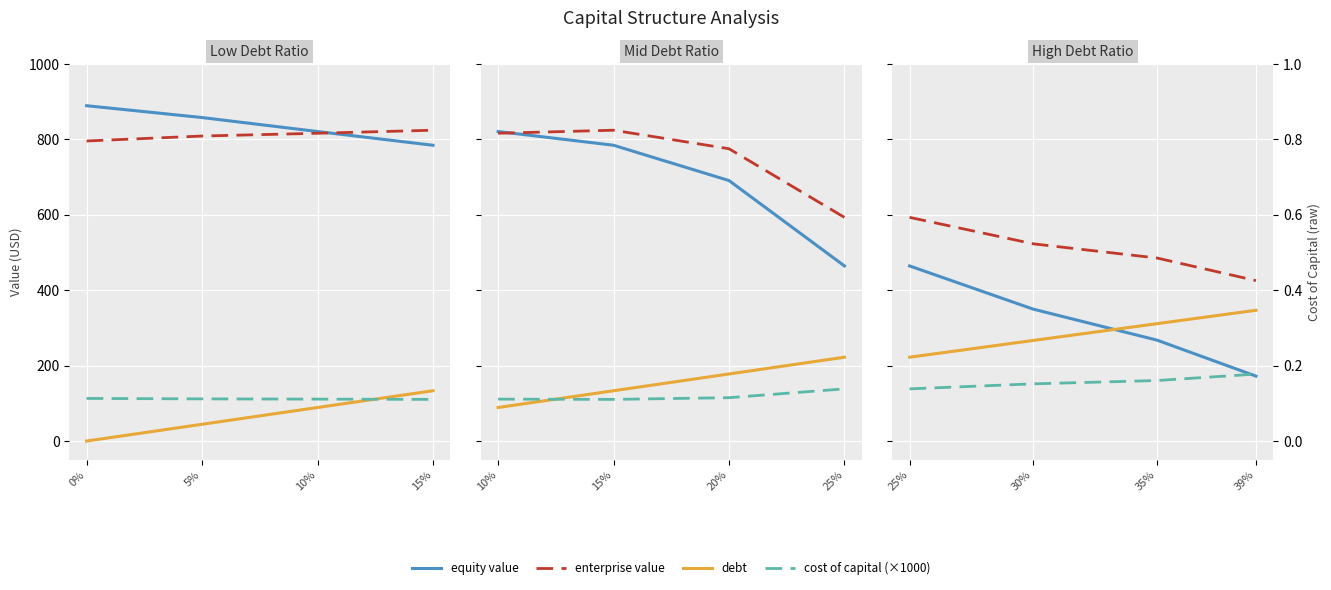

How many lines are shown in the chart?

4